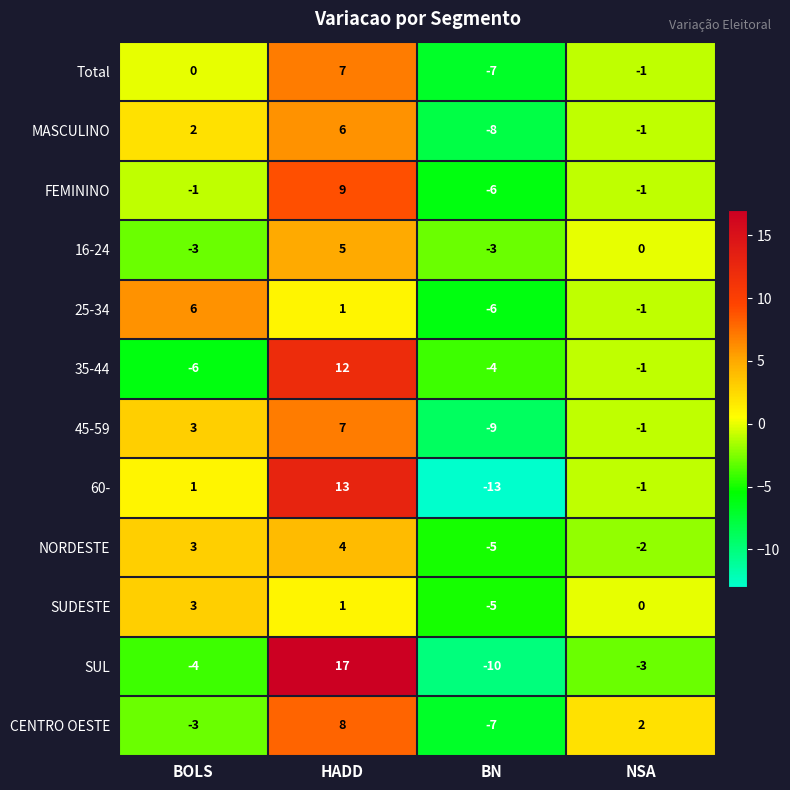

How many series are shown in this chart?

12